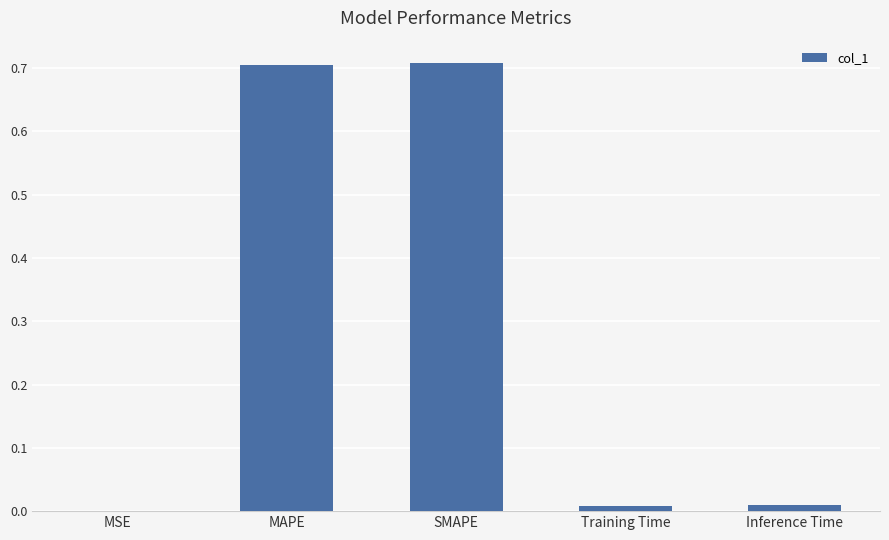

What is the sum of all values?

1.4